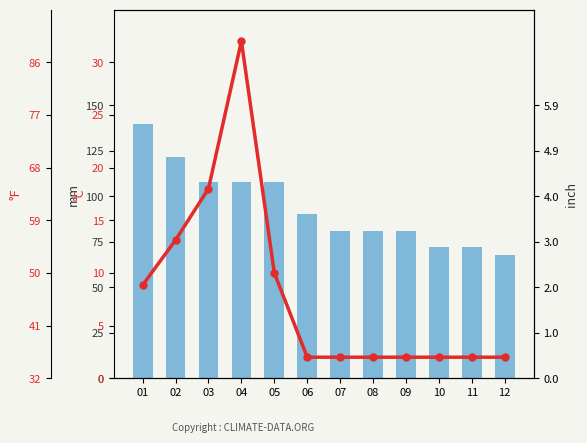

The Precio promedio ponderado series shows 2.0 at 12. True or false?

True